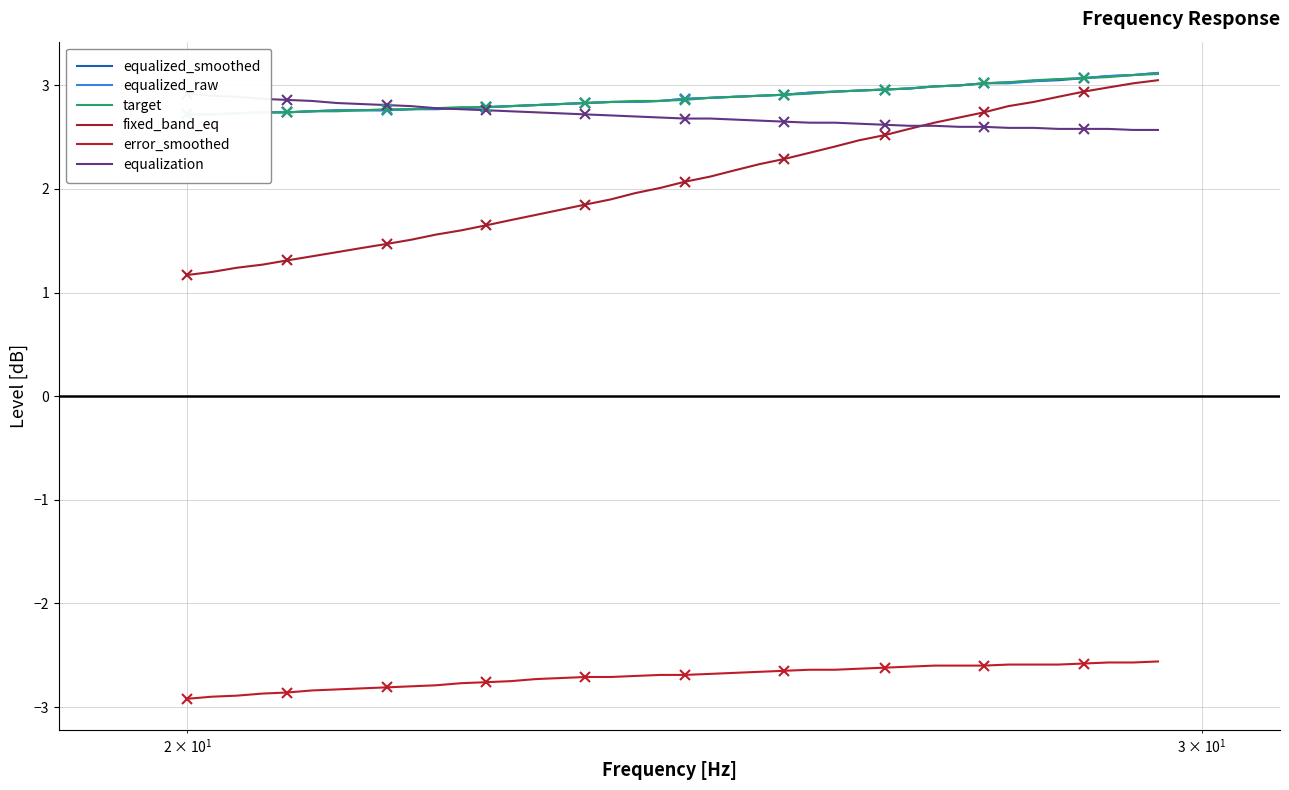

Reading left to right, extract all data points from this chart.

equalized_smoothed: 2.7	2.7	2.7	2.7	2.7	2.8	2.8	2.8	2.8	2.8	2.8	2.8	2.8	2.8	2.8	2.8	2.8	2.8	2.8	2.9	2.9	2.9	2.9	2.9	2.9	2.9	2.9	3.0	3.0	3.0	3.0	3.0	3.0	3.0	3.0	3.0	3.1	3.1	3.1	3.1
equalized_raw: 2.7	2.7	2.7	2.7	2.7	2.8	2.8	2.8	2.8	2.8	2.8	2.8	2.8	2.8	2.8	2.8	2.8	2.8	2.8	2.9	2.9	2.9	2.9	2.9	2.9	2.9	2.9	3.0	3.0	3.0	3.0	3.0	3.0	3.0	3.0	3.1	3.1	3.1	3.1	3.1
target: 2.7	2.7	2.7	2.7	2.7	2.8	2.8	2.8	2.8	2.8	2.8	2.8	2.8	2.8	2.8	2.8	2.8	2.8	2.9	2.9	2.9	2.9	2.9	2.9	2.9	2.9	2.9	3.0	3.0	3.0	3.0	3.0	3.0	3.0	3.0	3.1	3.1	3.1	3.1	3.1
fixed_band_eq: 1.2	1.2	1.2	1.3	1.3	1.4	1.4	1.4	1.5	1.5	1.6	1.6	1.6	1.7	1.8	1.8	1.9	1.9	2.0	2.0	2.1	2.1	2.2	2.2	2.3	2.4	2.4	2.5	2.5	2.6	2.6	2.7	2.7	2.8	2.8	2.9	2.9	3.0	3.0	3.0
error_smoothed: -2.9	-2.9	-2.9	-2.9	-2.9	-2.8	-2.8	-2.8	-2.8	-2.8	-2.8	-2.8	-2.8	-2.8	-2.7	-2.7	-2.7	-2.7	-2.7	-2.7	-2.7	-2.7	-2.7	-2.7	-2.6	-2.6	-2.6	-2.6	-2.6	-2.6	-2.6	-2.6	-2.6	-2.6	-2.6	-2.6	-2.6	-2.6	-2.6	-2.6
equalization: 2.9	2.9	2.9	2.9	2.9	2.9	2.8	2.8	2.8	2.8	2.8	2.8	2.8	2.8	2.7	2.7	2.7	2.7	2.7	2.7	2.7	2.7	2.7	2.7	2.6	2.6	2.6	2.6	2.6	2.6	2.6	2.6	2.6	2.6	2.6	2.6	2.6	2.6	2.6	2.6